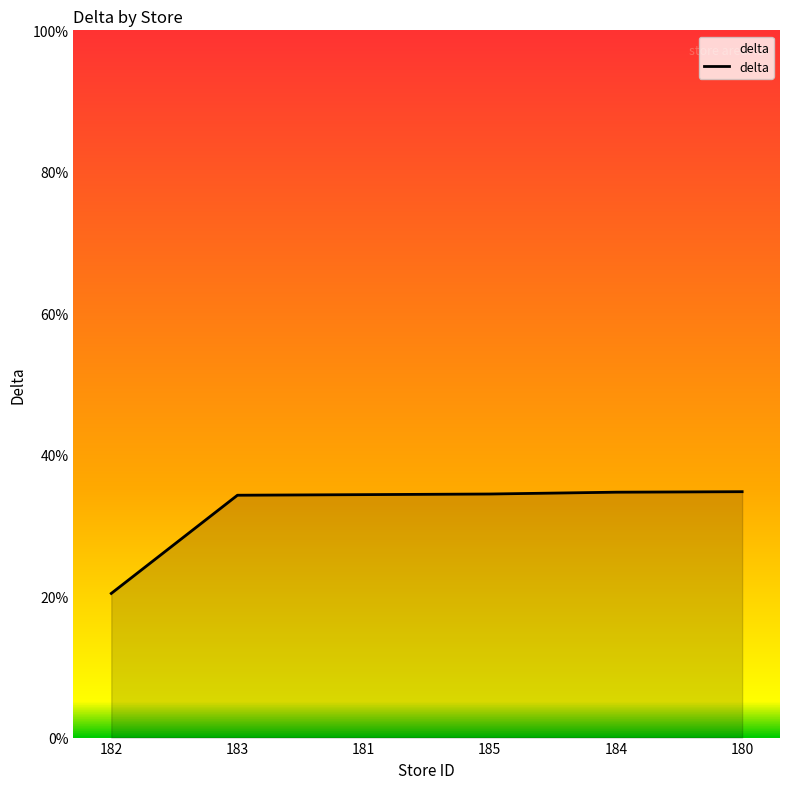

How many categories are shown in the chart?

6